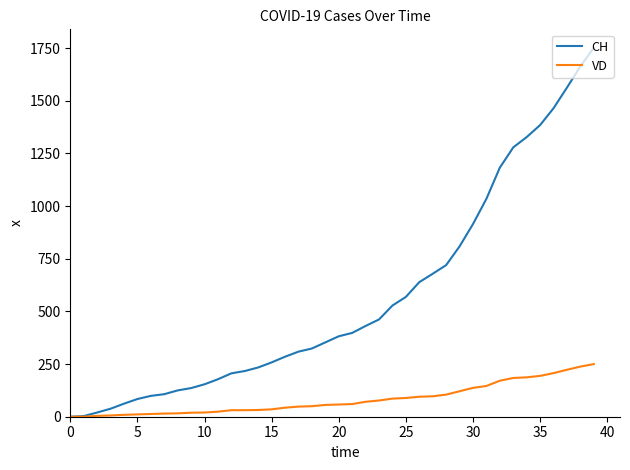

List the series in order of their overall mean, highest first.

CH, VD